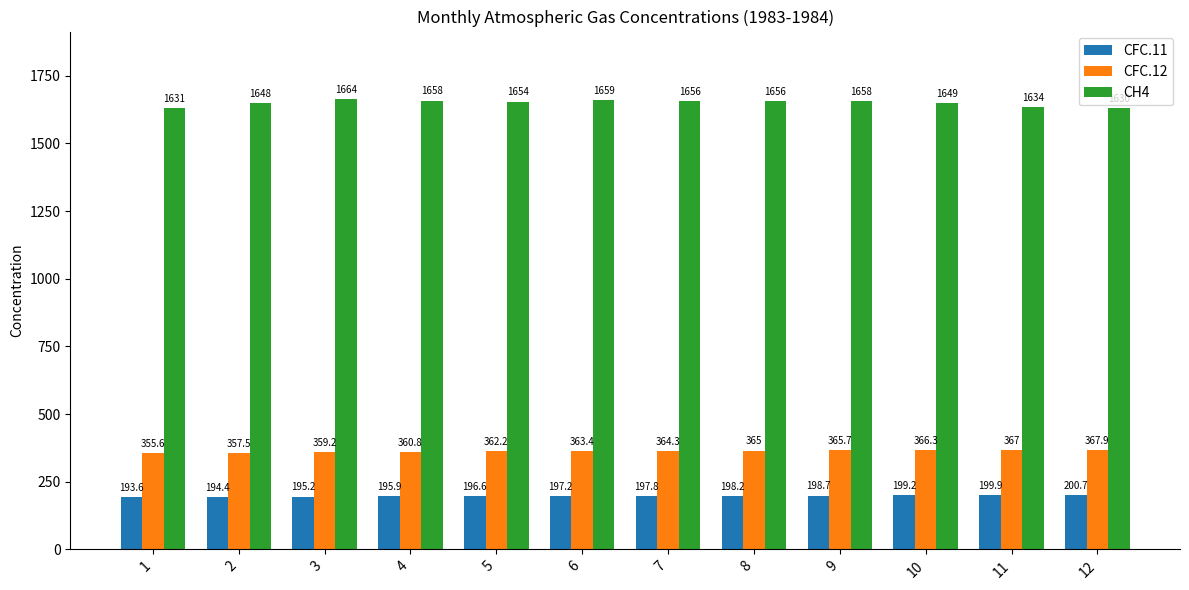

Rank the categories by CH4 value from highest to lowest.

3, 6, 4, 9, 7, 8, 5, 10, 2, 11, 1, 12